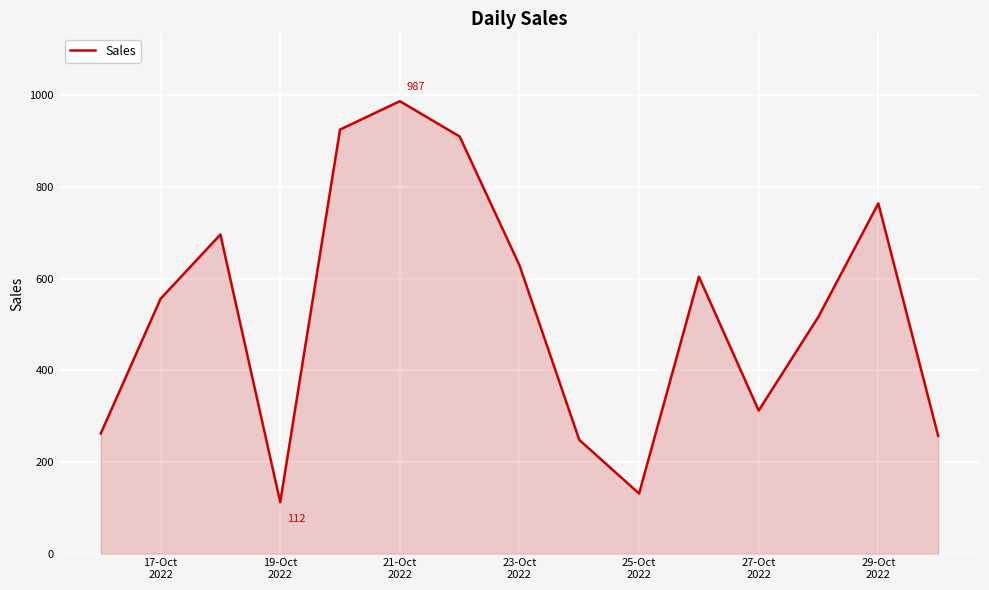

What is the greatest value displayed?

987